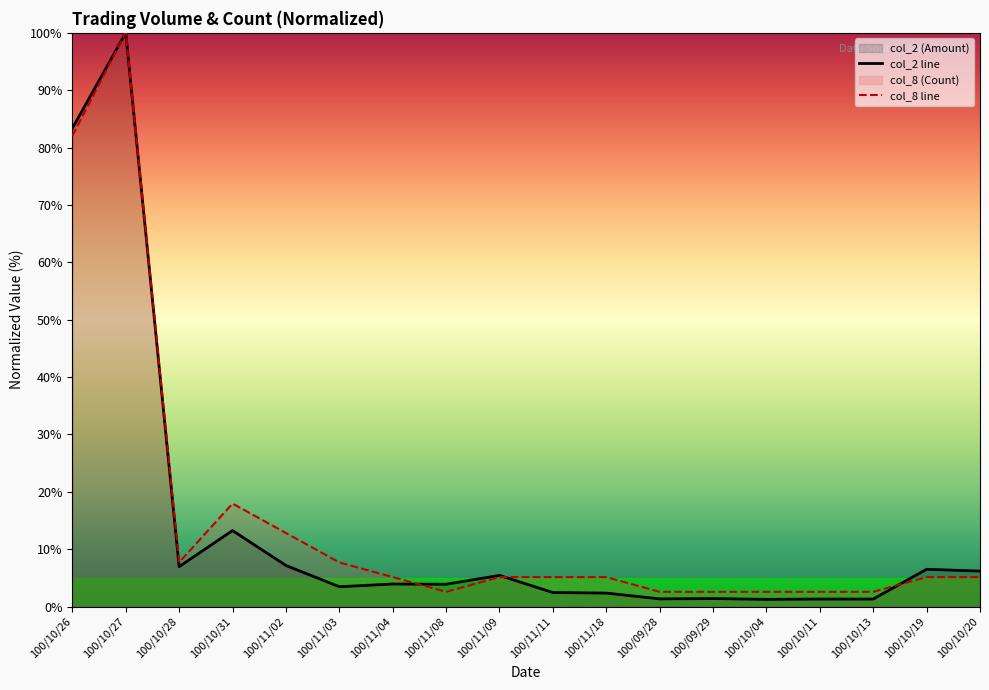

Does the chart display data point markers on the line(s)?

No